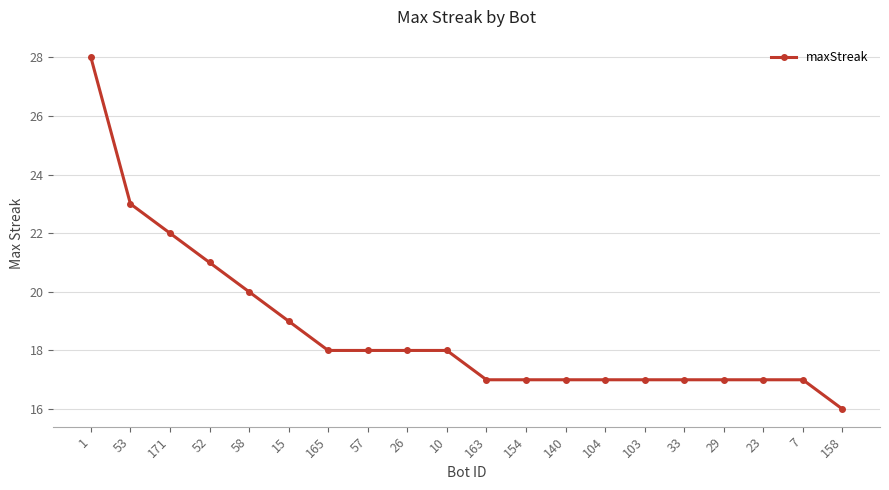

What is the ratio of the value at 1 to the value at 15?

1.5